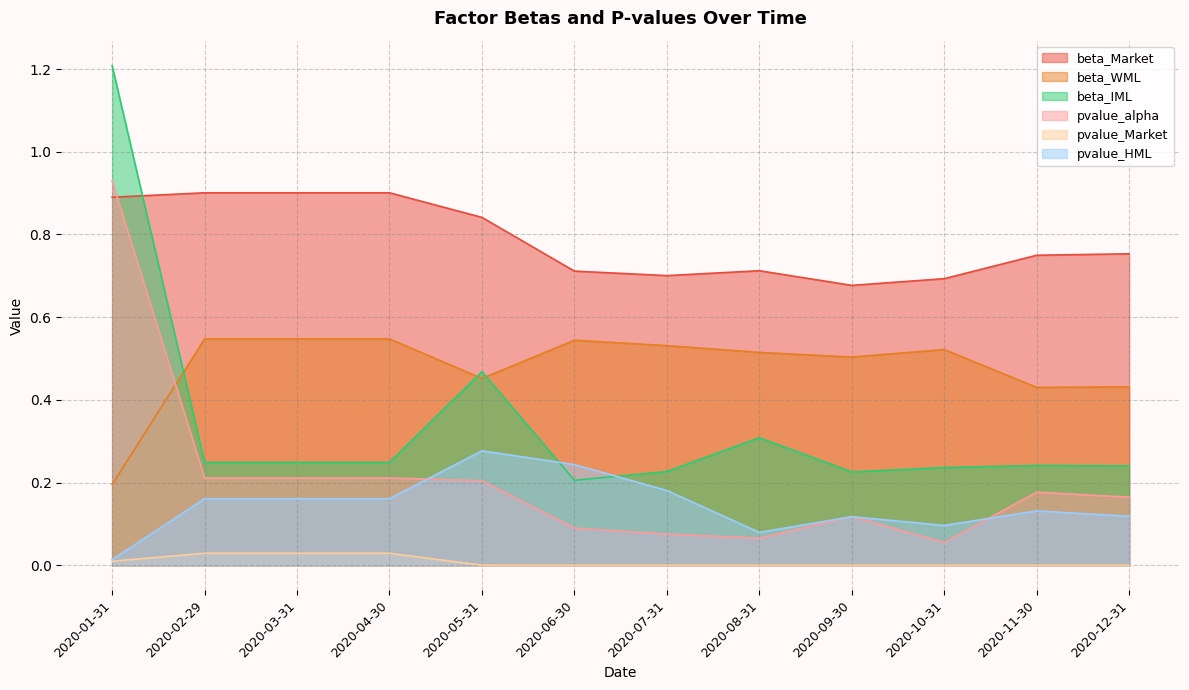

Reading right to left, transcribe all the data shown in this chart.

beta_Market: 2020-12-31=0.8	2020-11-30=0.7	2020-10-31=0.7	2020-09-30=0.7	2020-08-31=0.7	2020-07-31=0.7	2020-06-30=0.7	2020-05-31=0.8	2020-04-30=0.9	2020-03-31=0.9	2020-02-29=0.9	2020-01-31=0.9
beta_WML: 2020-12-31=0.4	2020-11-30=0.4	2020-10-31=0.5	2020-09-30=0.5	2020-08-31=0.5	2020-07-31=0.5	2020-06-30=0.5	2020-05-31=0.5	2020-04-30=0.5	2020-03-31=0.5	2020-02-29=0.5	2020-01-31=0.2
beta_IML: 2020-12-31=0.2	2020-11-30=0.2	2020-10-31=0.2	2020-09-30=0.2	2020-08-31=0.3	2020-07-31=0.2	2020-06-30=0.2	2020-05-31=0.5	2020-04-30=0.2	2020-03-31=0.2	2020-02-29=0.2	2020-01-31=1.2
pvalue_alpha: 2020-12-31=0.2	2020-11-30=0.2	2020-10-31=0.1	2020-09-30=0.1	2020-08-31=0.1	2020-07-31=0.1	2020-06-30=0.1	2020-05-31=0.2	2020-04-30=0.2	2020-03-31=0.2	2020-02-29=0.2	2020-01-31=0.9
pvalue_Market: 2020-12-31=0.0	2020-11-30=0.0	2020-10-31=0.0	2020-09-30=0.0	2020-08-31=0.0	2020-07-31=0.0	2020-06-30=0.0	2020-05-31=0.0	2020-04-30=0.0	2020-03-31=0.0	2020-02-29=0.0	2020-01-31=0.0
pvalue_HML: 2020-12-31=0.1	2020-11-30=0.1	2020-10-31=0.1	2020-09-30=0.1	2020-08-31=0.1	2020-07-31=0.2	2020-06-30=0.2	2020-05-31=0.3	2020-04-30=0.2	2020-03-31=0.2	2020-02-29=0.2	2020-01-31=0.0